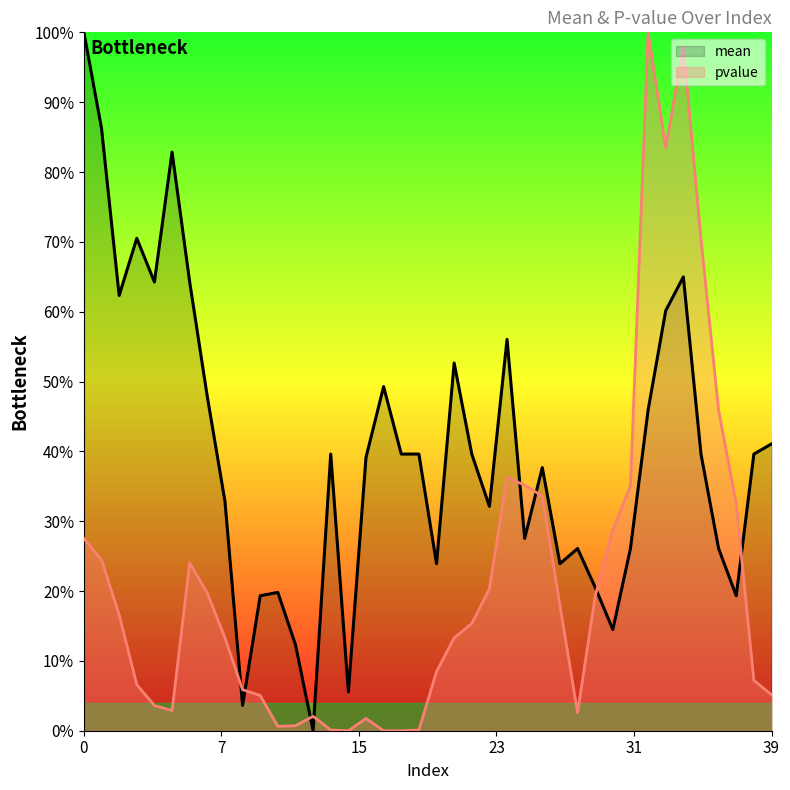

In pvalue, how many points are higher than both neighbors (excluding endpoints)?

6